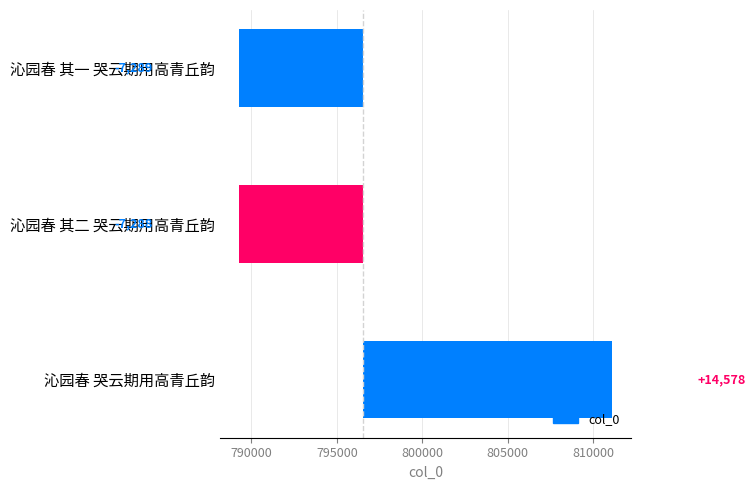

Where does the data first go above -7288?

沁园春 哭云期用高青丘韵